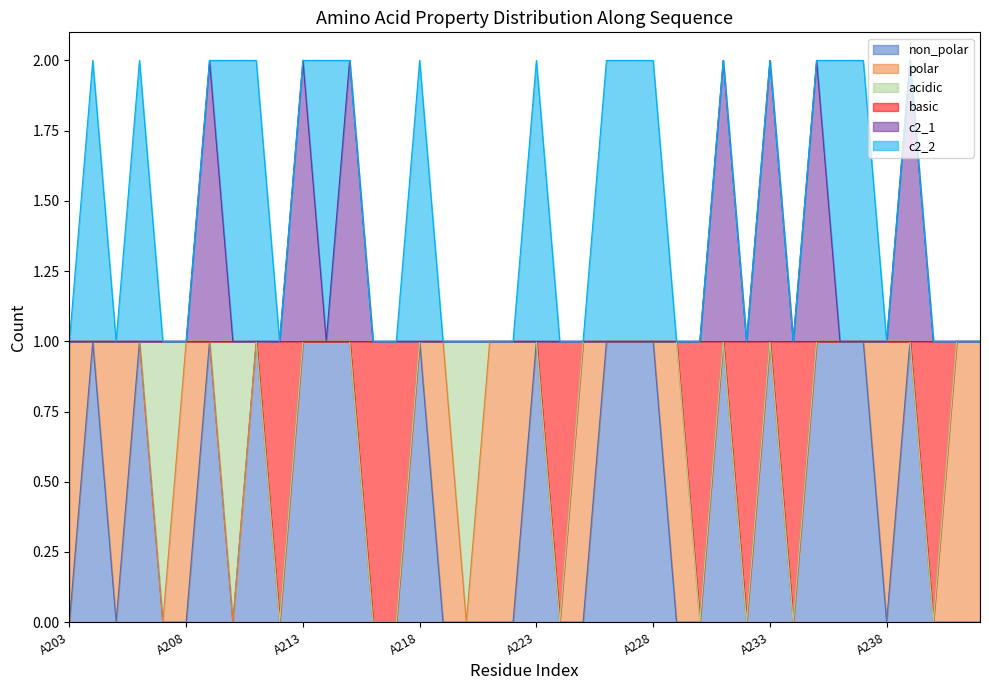

At which category does the chart reach its minimum across all series?

A203